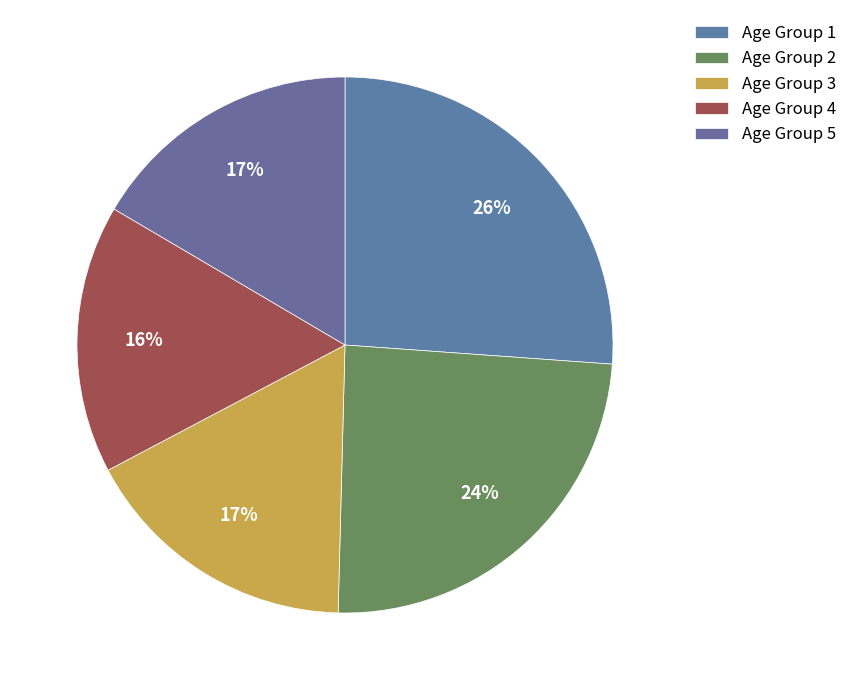

How many segments does this pie chart have?

5